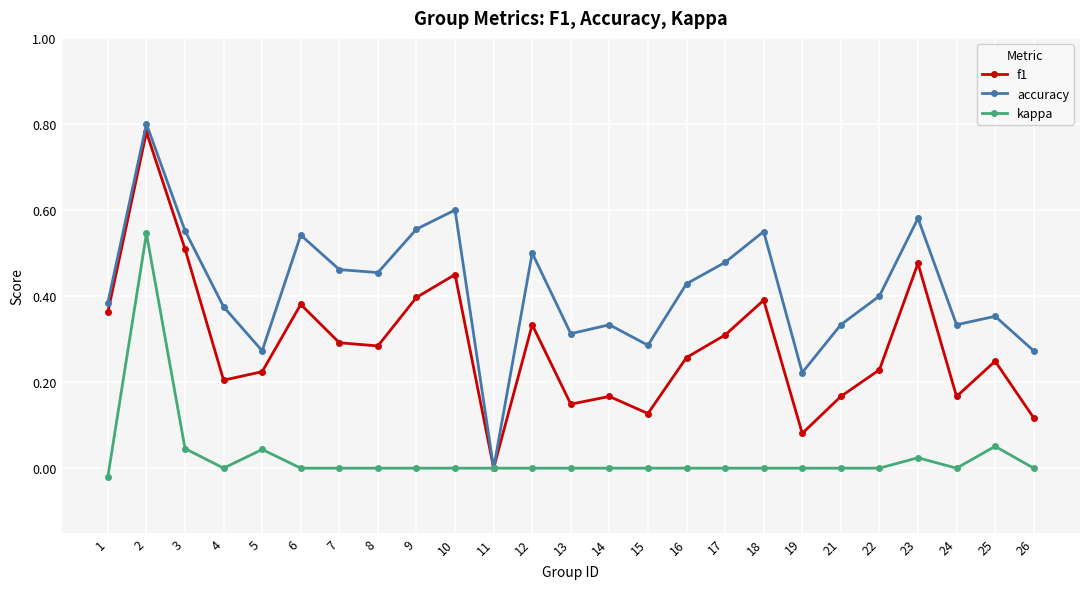

Which series has the widest spread of values?

accuracy